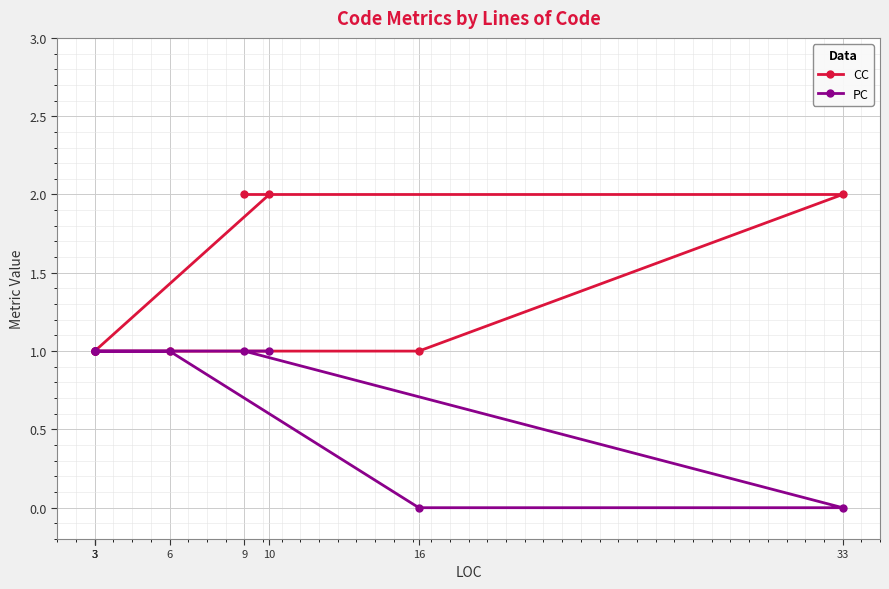

True or false: PC and CC intersect in this chart.

False